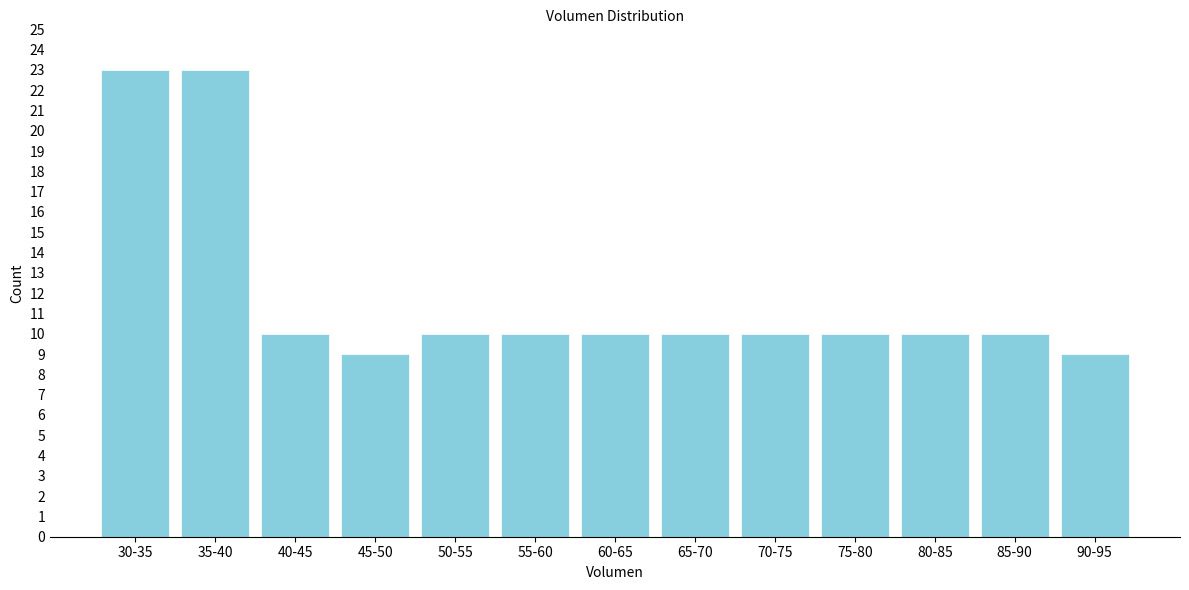

Reading left to right, transcribe all the data shown in this chart.

30-35=23	35-40=23	40-45=10	45-50=9	50-55=10	55-60=10	60-65=10	65-70=10	70-75=10	75-80=10	80-85=10	85-90=10	90-95=9